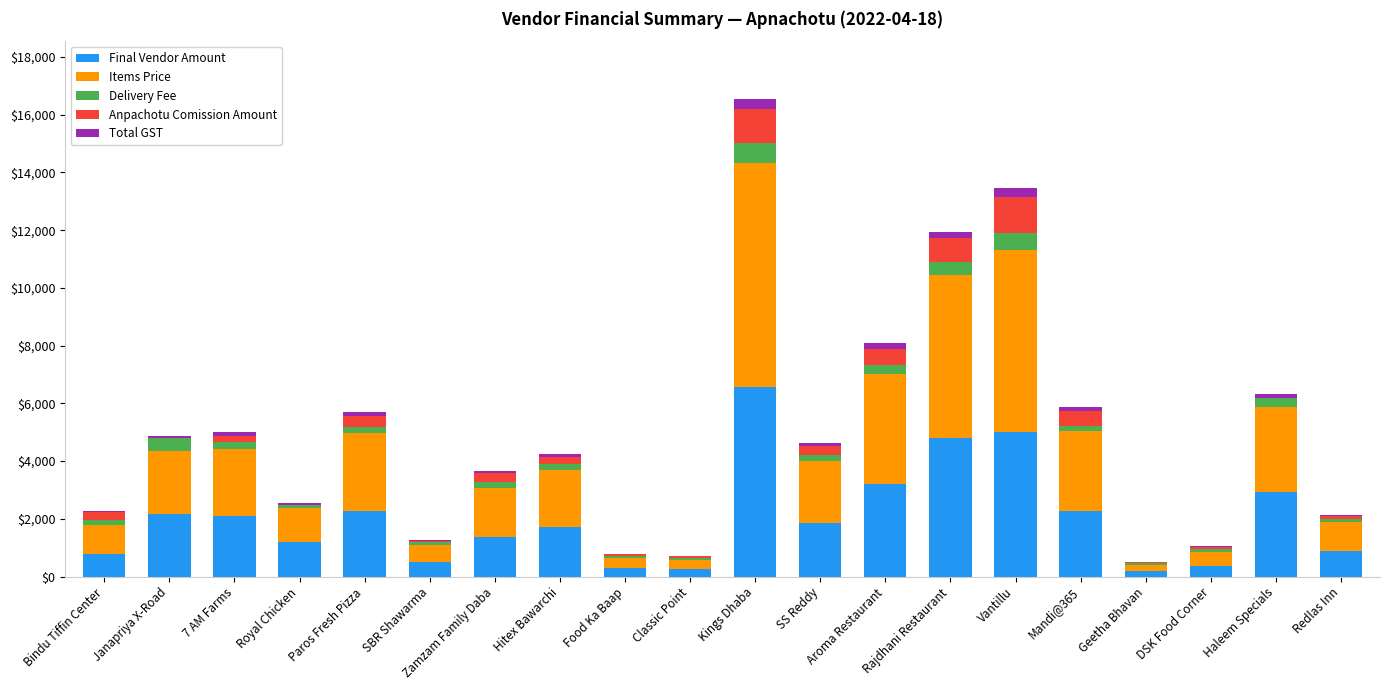

What is the maximum value for Final Vendor Amount?

6582.4